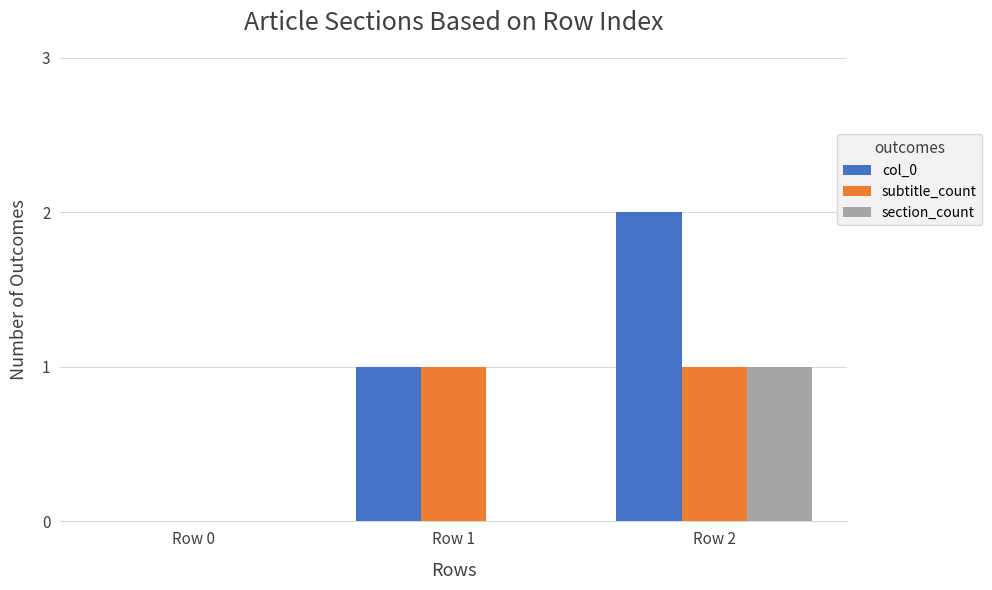

What is the total value across all series at Row 1?

2